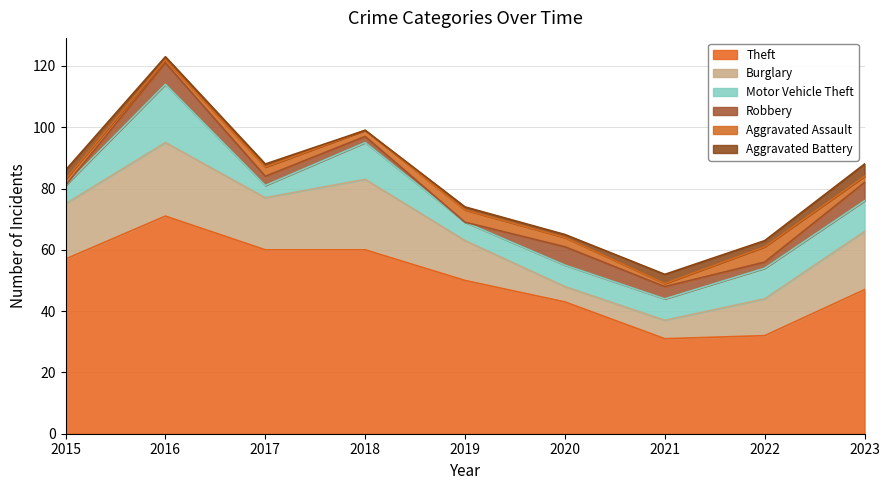

How many lines are shown in the chart?

6